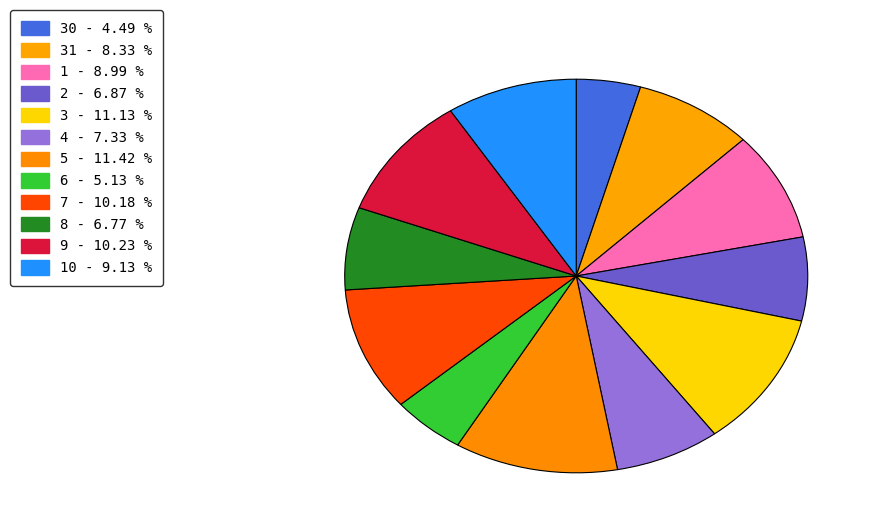

What is the smallest slice in the pie chart?

30